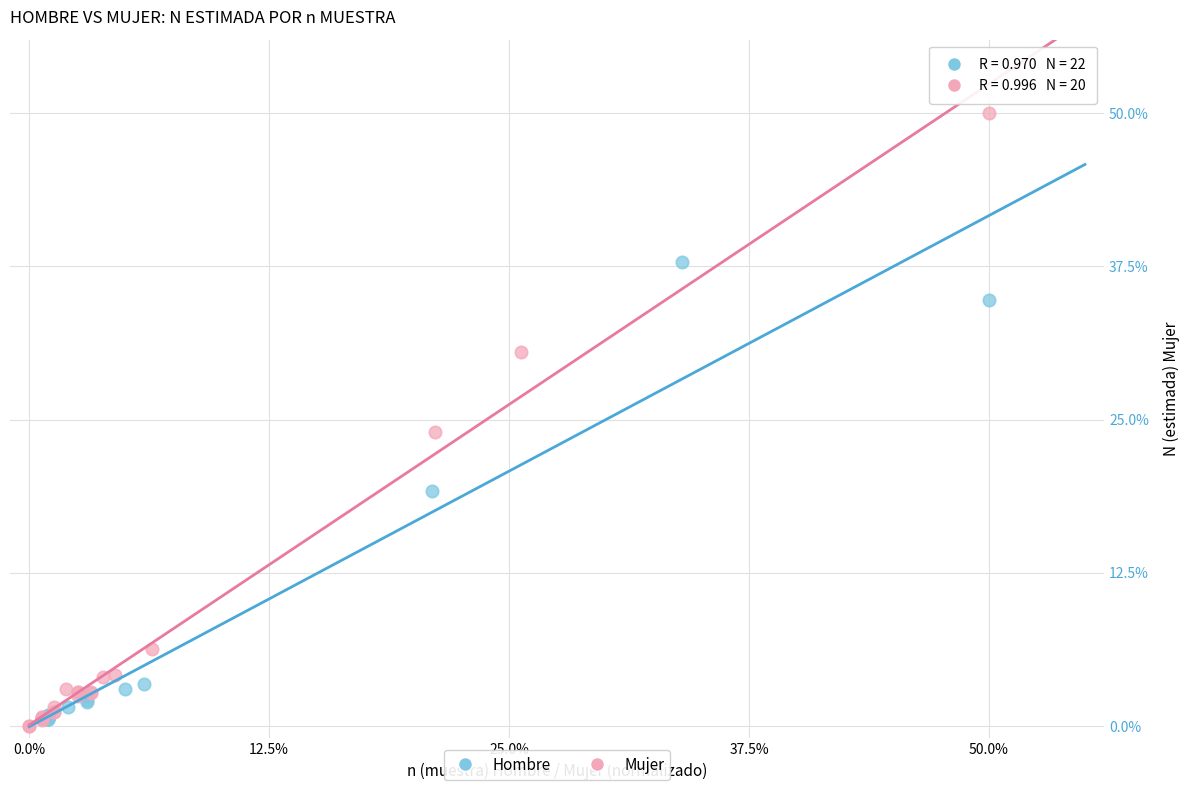

What are all the series names shown in the legend?

Hombre, Mujer